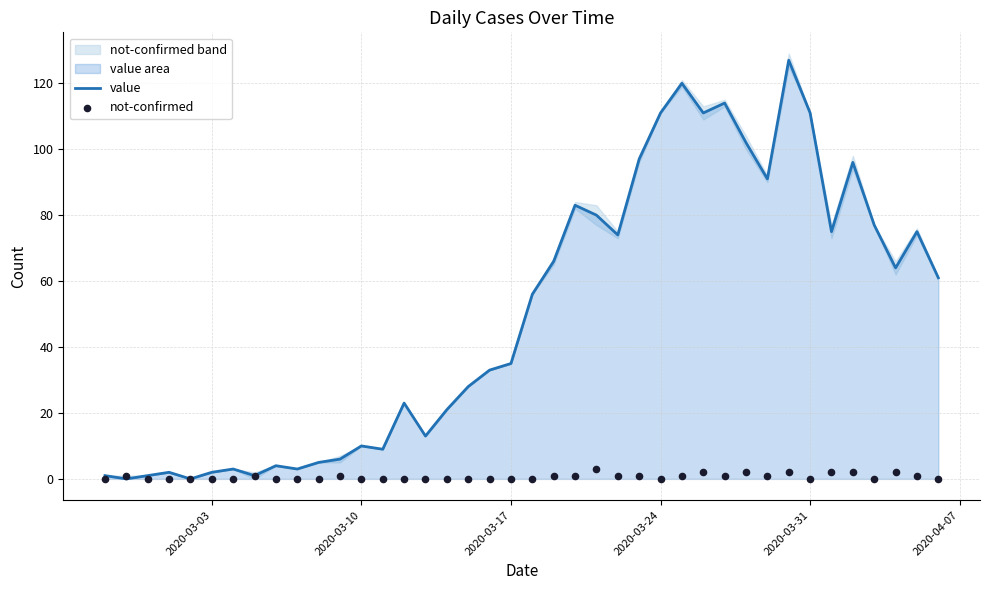

Which series has the widest spread of Y values?

value